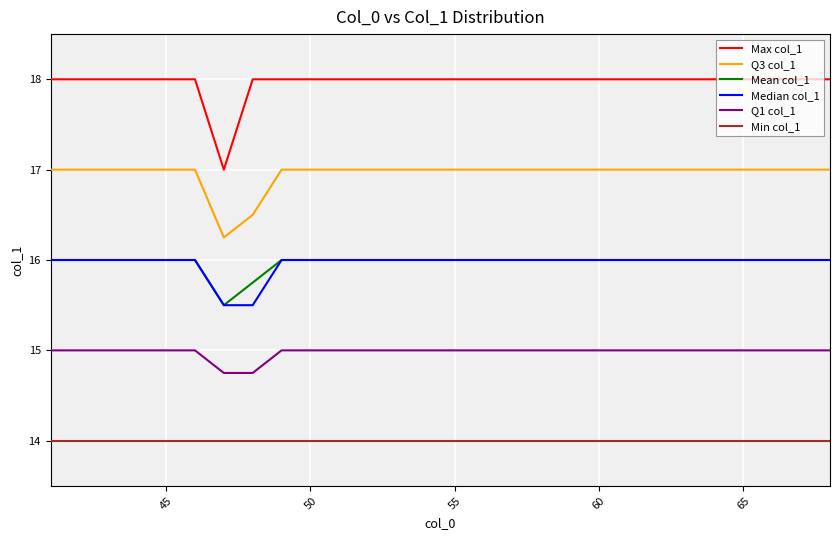

Which series has the widest spread of values?

Max col_1